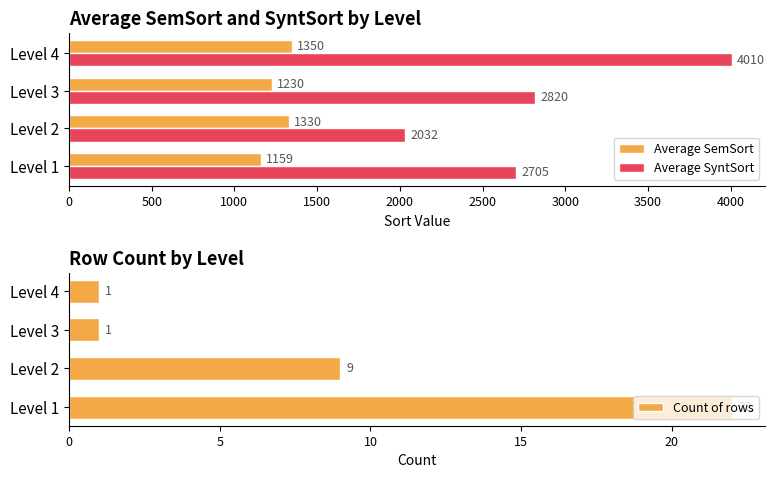

What is the value of the Average SemSort bar at the 3rd from the left?

1230